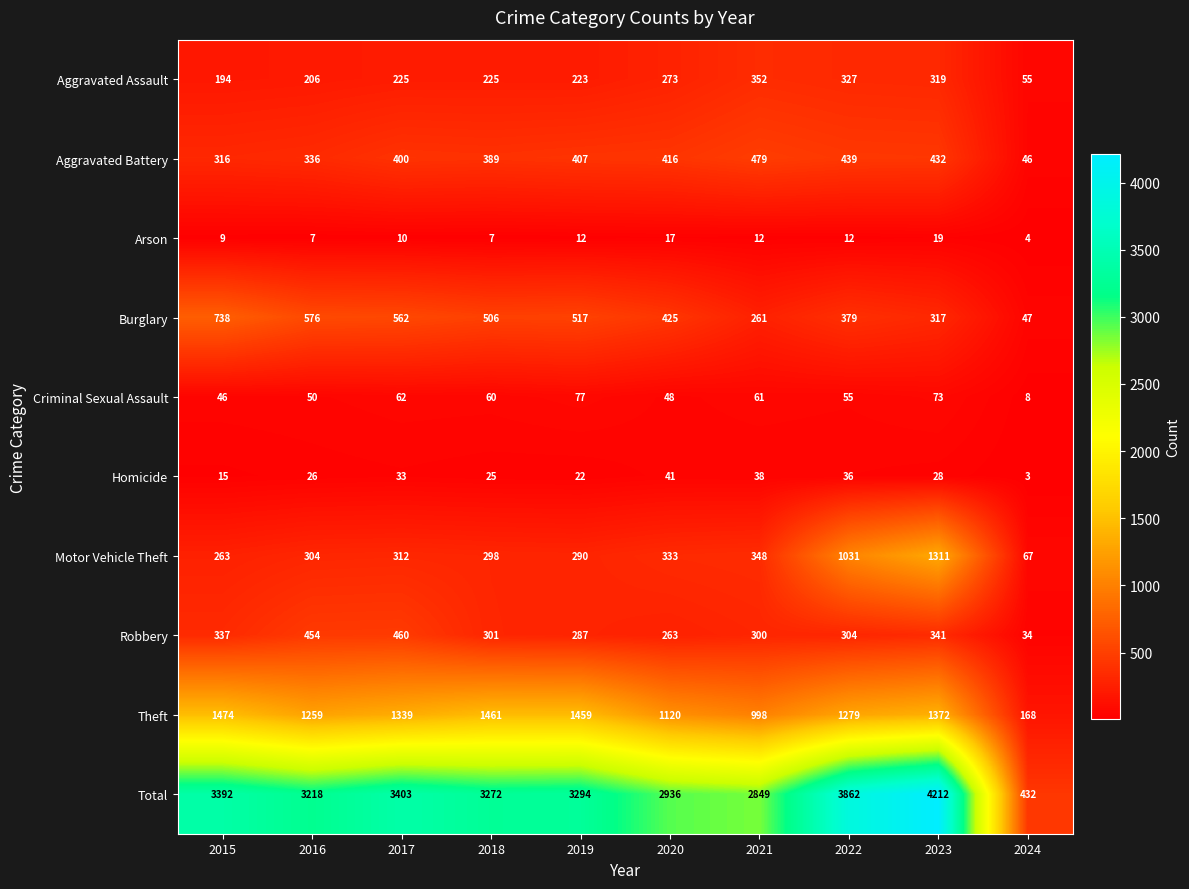

What is the greatest value displayed?

4212